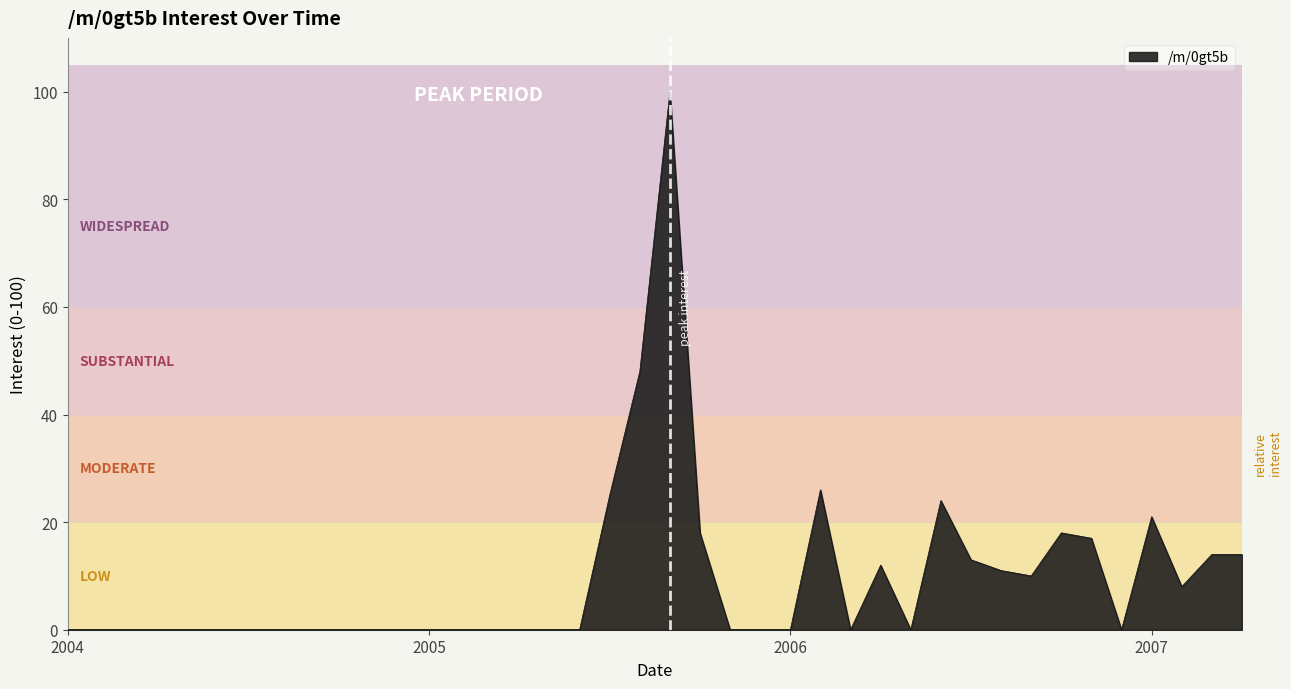

What is the difference between the maximum and minimum values?

100